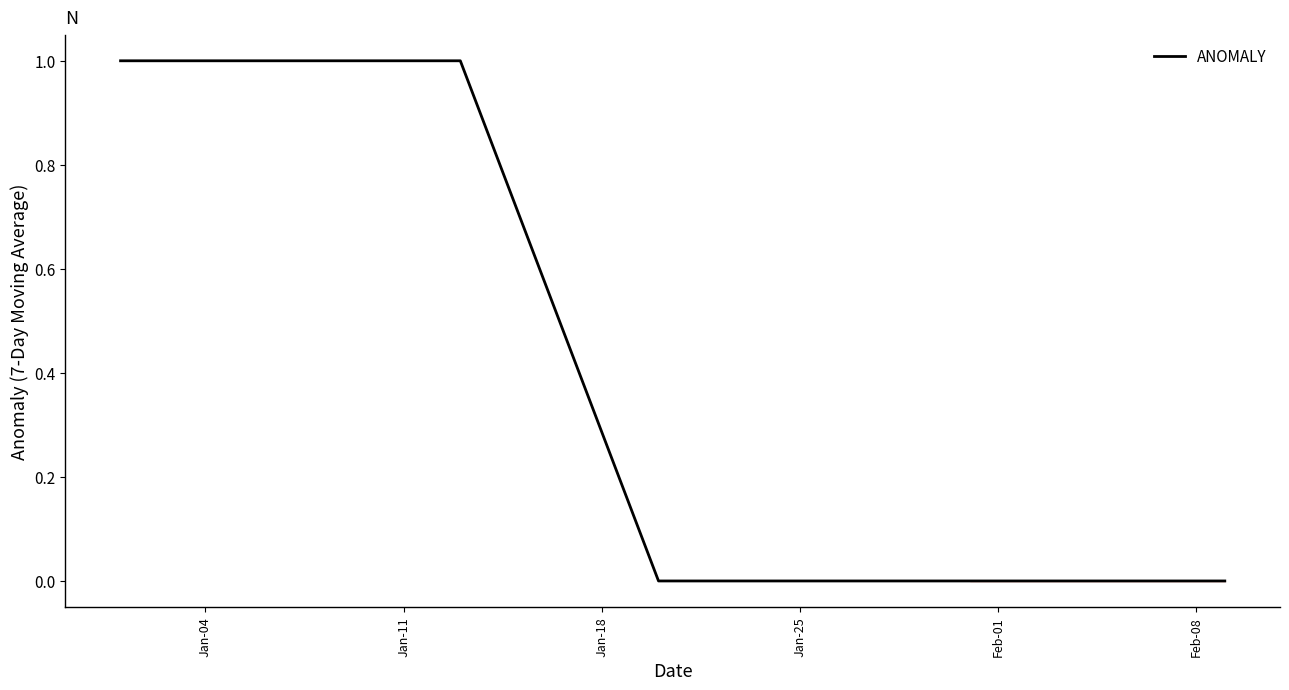

What is the maximum value shown in the chart?

1.0